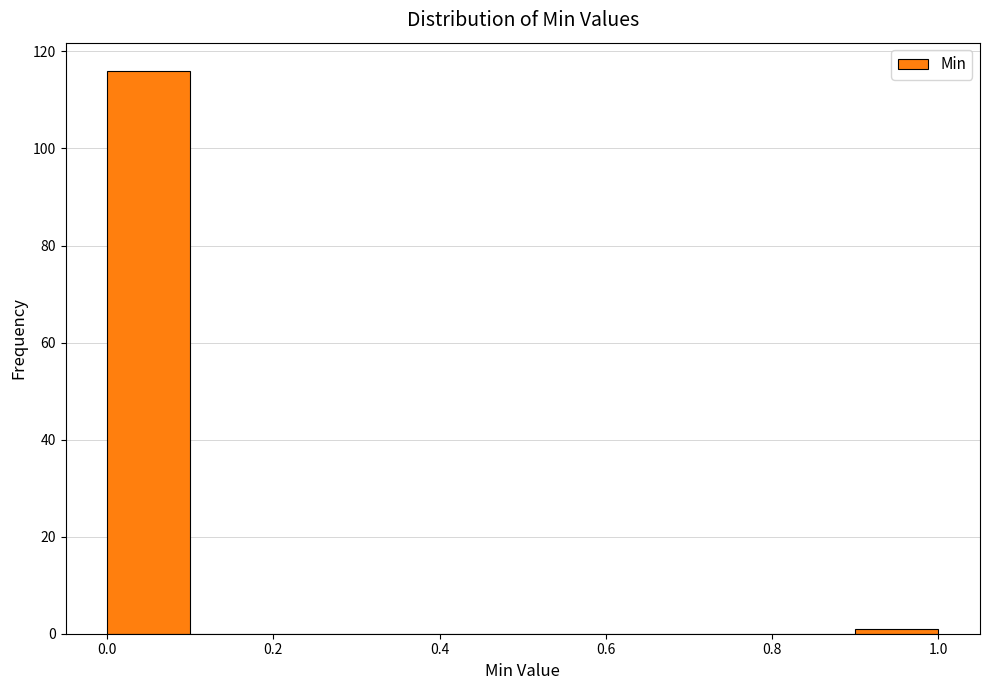

Reading left to right, list every bar in this chart as the range it spans on the x-axis followed by its height. The values are not printed on the chart, so give them approximately, as read against the axis.

0.0 to 0.1: 116
0.1 to 0.2: 0
0.2 to 0.3: 0
0.3 to 0.4: 0
0.4 to 0.5: 0
0.5 to 0.6: 0
0.6 to 0.7: 0
0.7 to 0.8: 0
0.8 to 0.9: 0
0.9 to 1.0: under 2